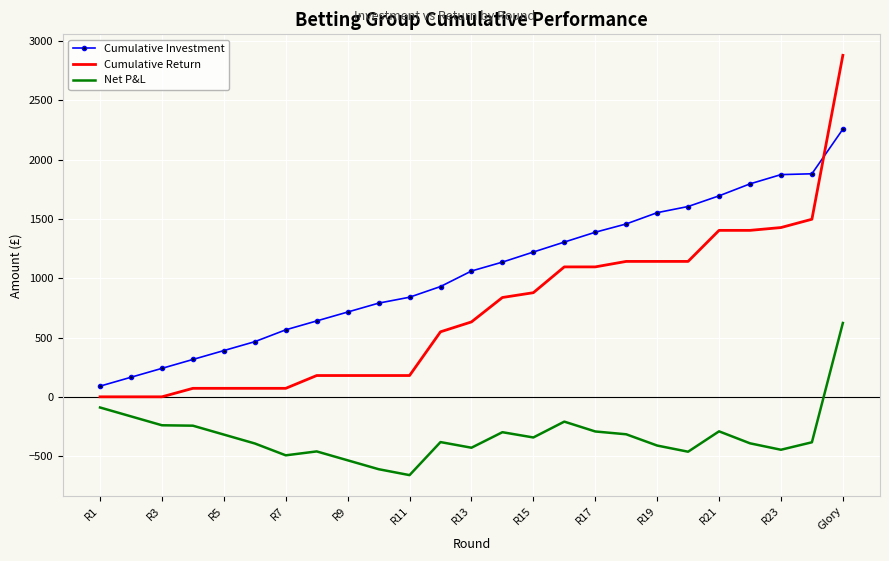

List the series in order of their peak value, highest first.

Cumulative Return, Cumulative Investment, Net P&L